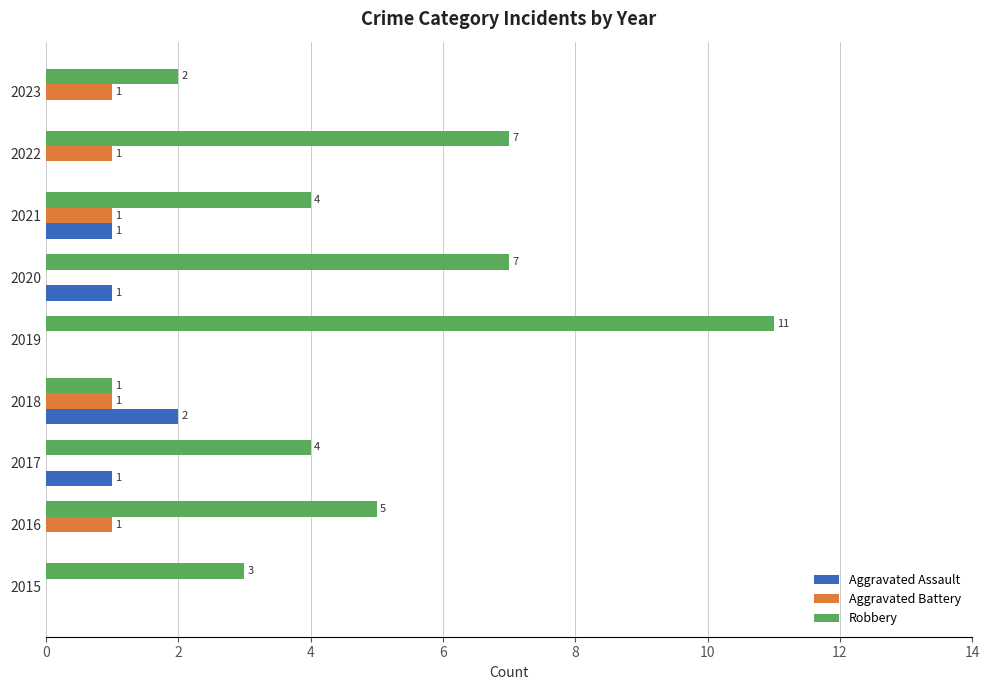

What are all the series names shown in the legend?

Aggravated Assault, Aggravated Battery, Robbery